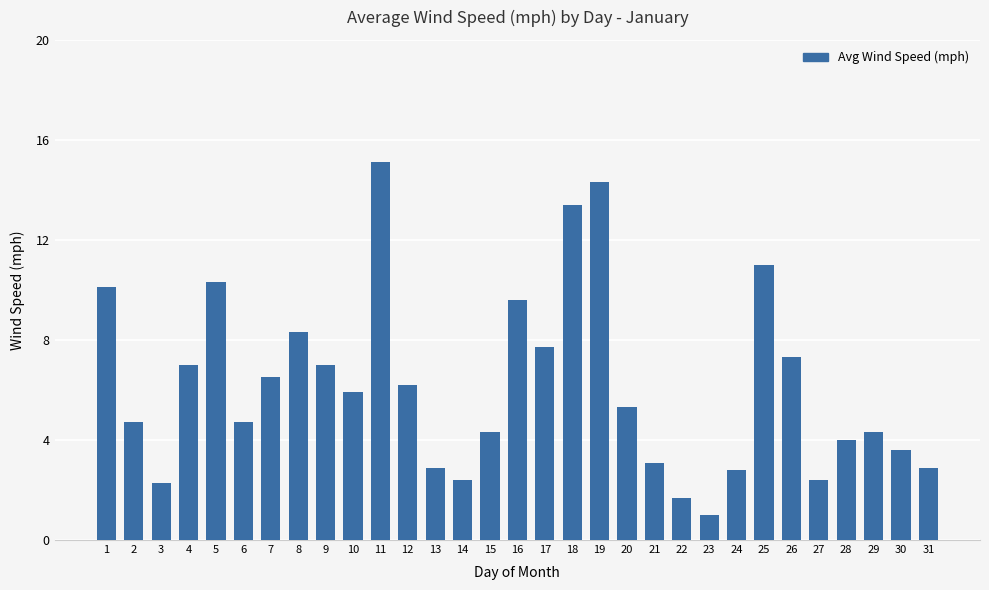

What is the maximum value shown in the chart?

15.1